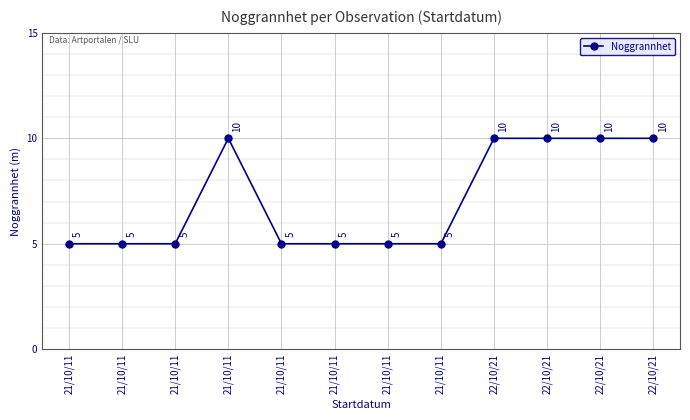

What is the difference between the second highest and minimum values?

5